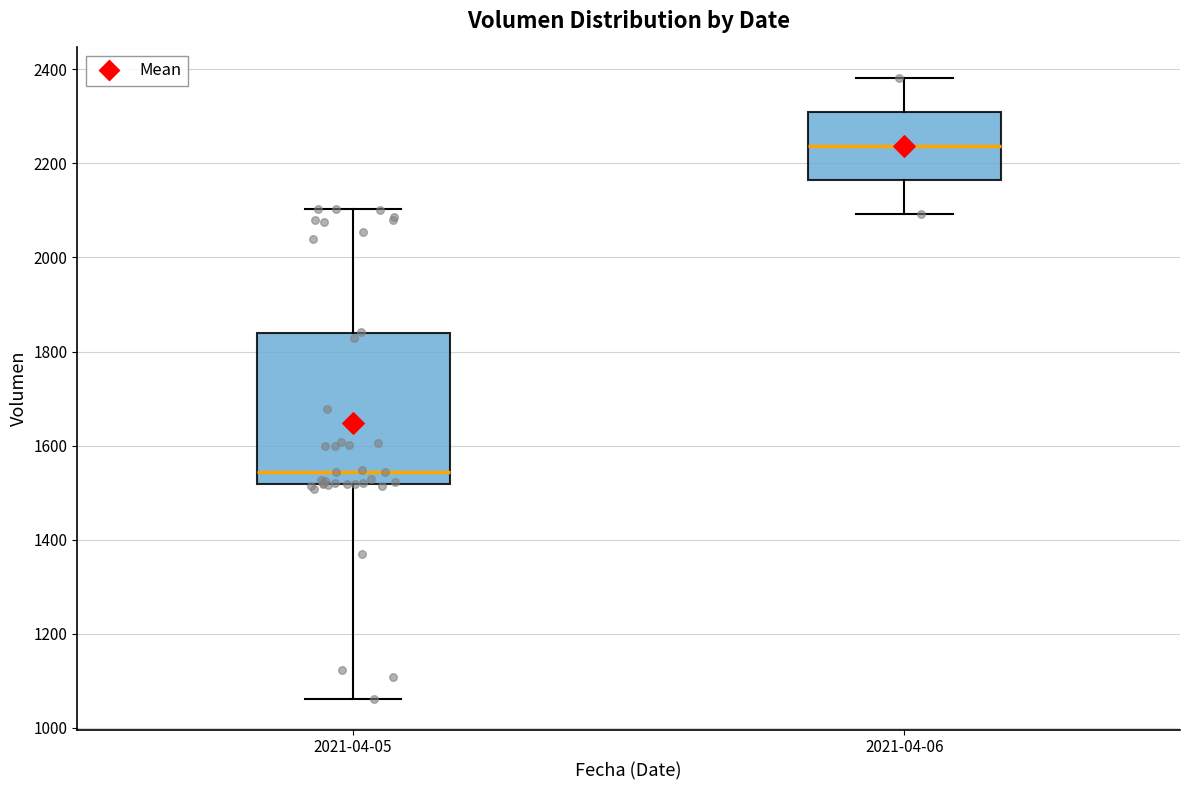

Reading left to right, transcribe this box plot: for each box, give where its median line is, the range the box spans, and where its two whiskers end, as read against the y-axis. The values are not printed on the chart, so give them approximately, as read against the axis.

2021-04-05: median 1540, box 1520 to 1840, whiskers 1060 to 2100
2021-04-06: median 2240, box 2160 to 2300, whiskers 2100 to 2380